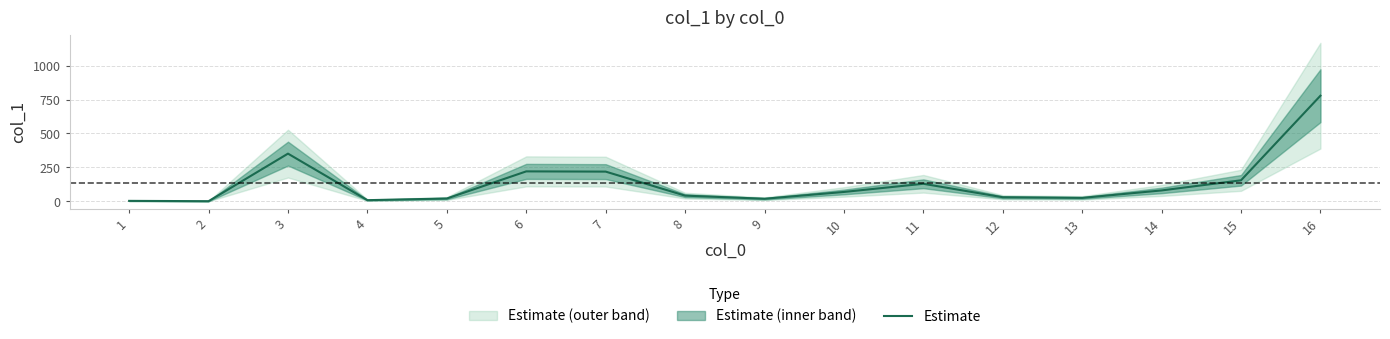

How many series are shown in this chart?

1